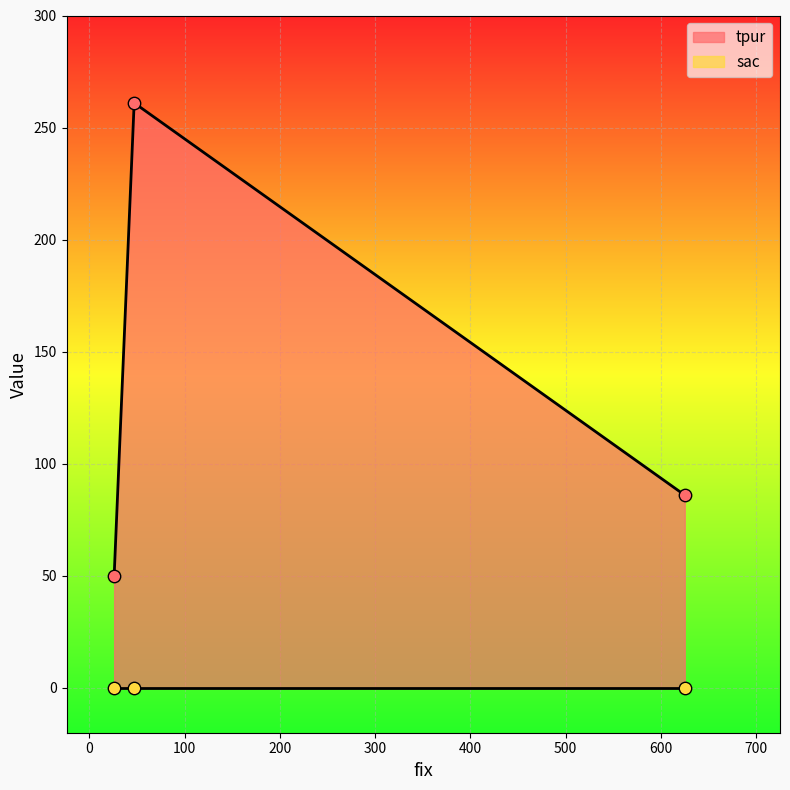

Which series contains the lowest Y value?

sac